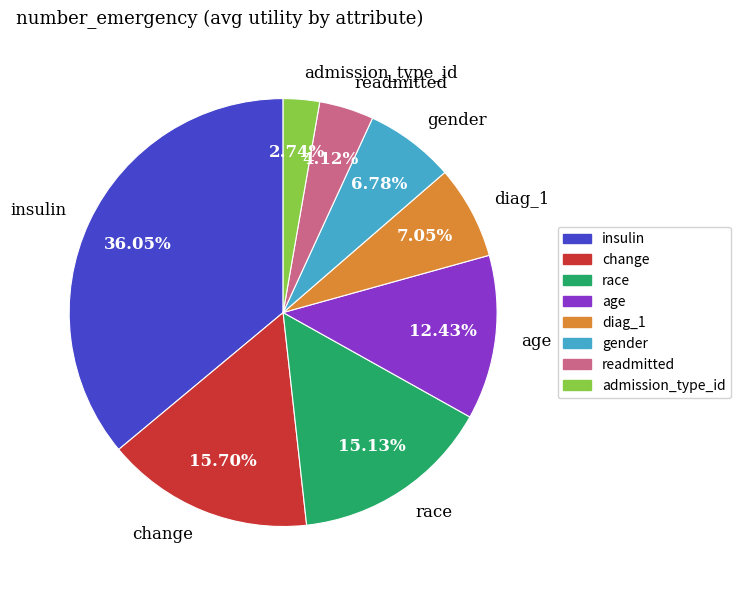

Which category has the biggest portion of the pie?

insulin